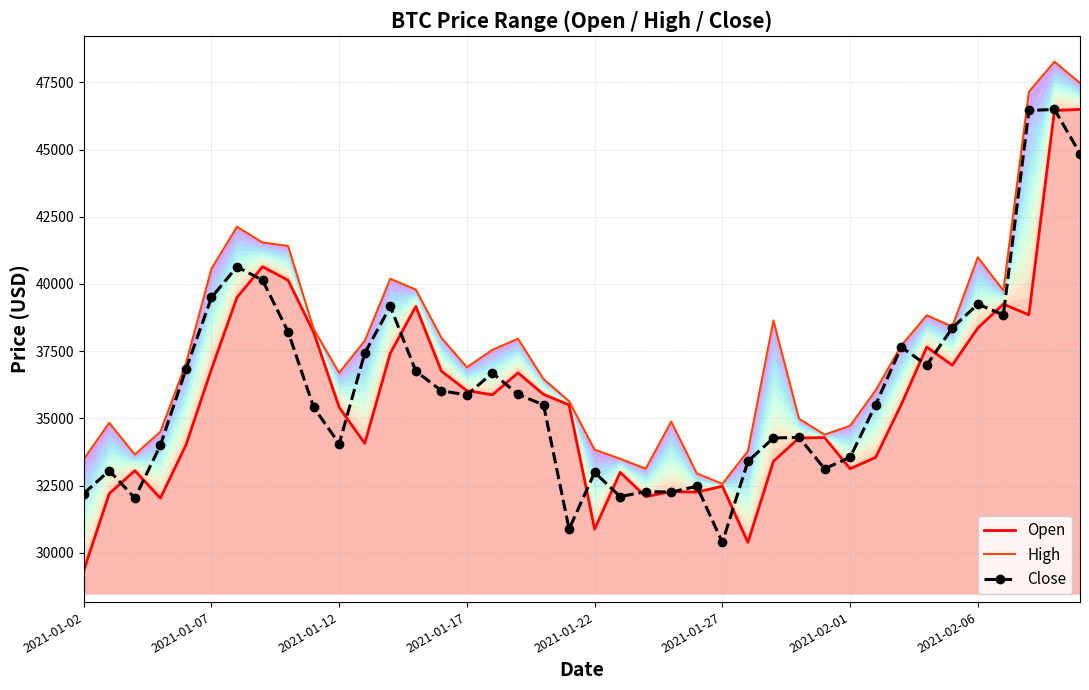

List the series in order of their peak value, highest first.

High, Close, Open